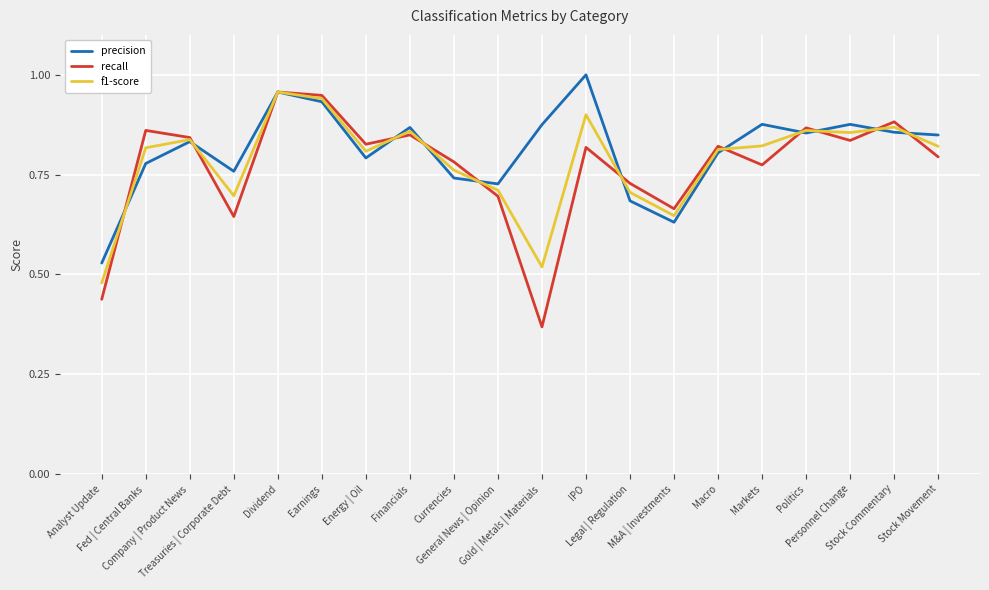

Where is the first local maximum for recall?

Fed | Central Banks